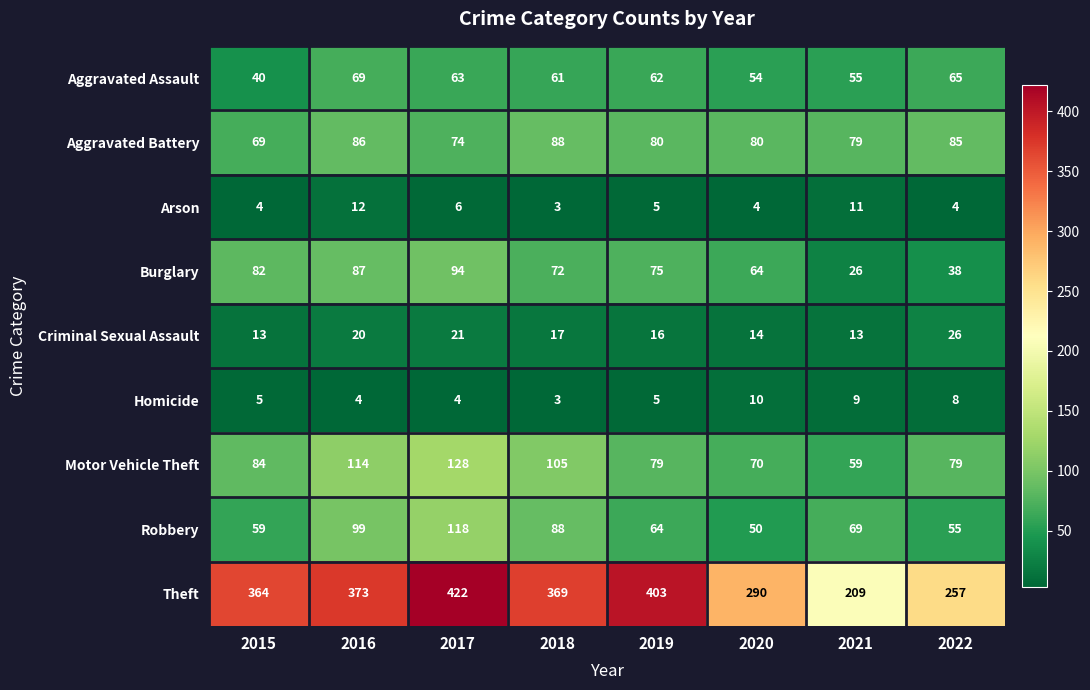

What is the smallest value displayed?

3